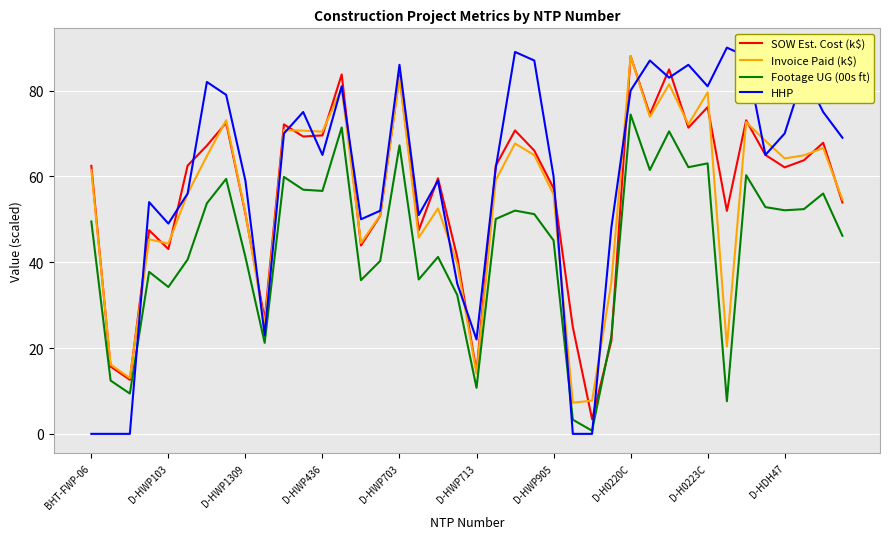

What is the maximum value shown in the chart?

90.0